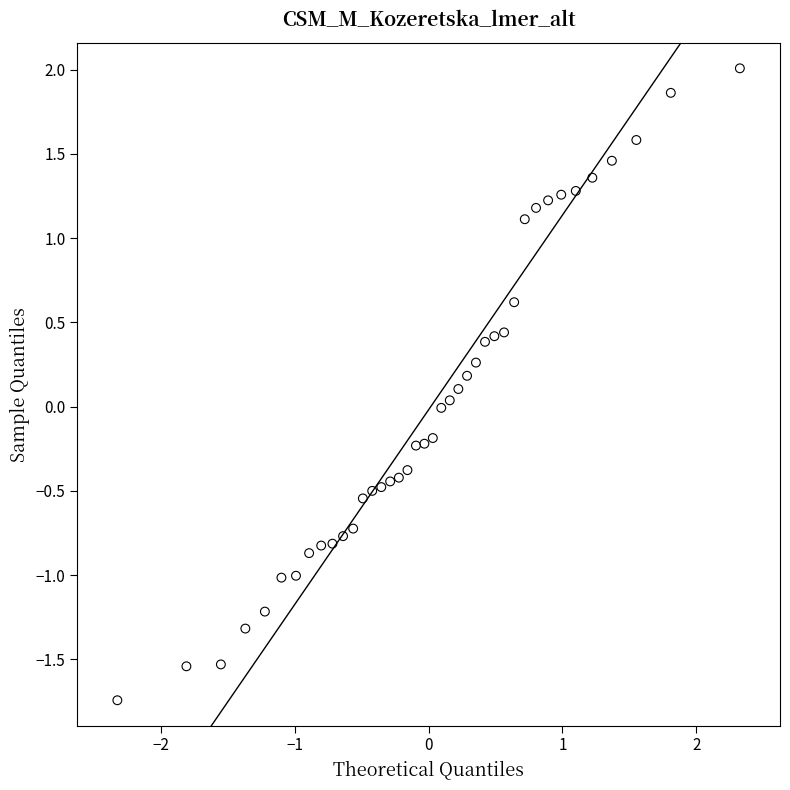

What is the range of X values (max minus min)?

4.7